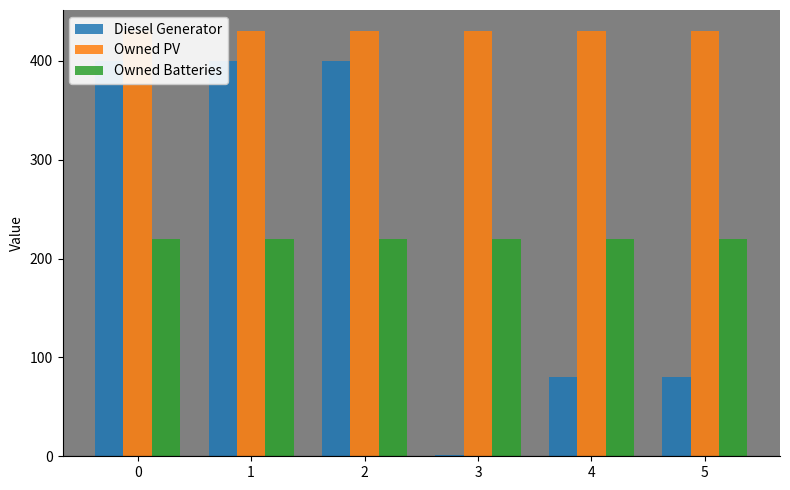

The value of Owned Batteries at 2 is 48. True or false?

False